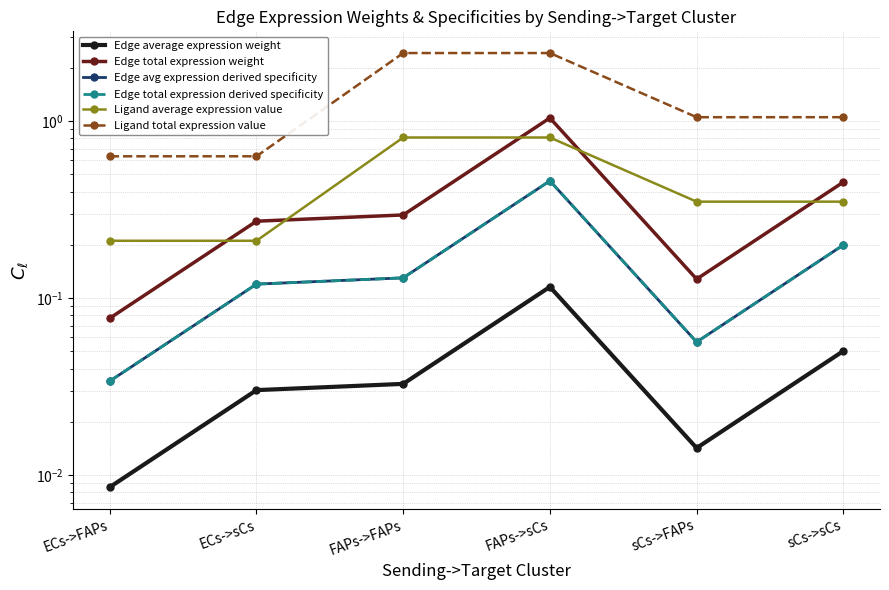

What is the average value of the Edge avg expression derived specificity series?

0.2